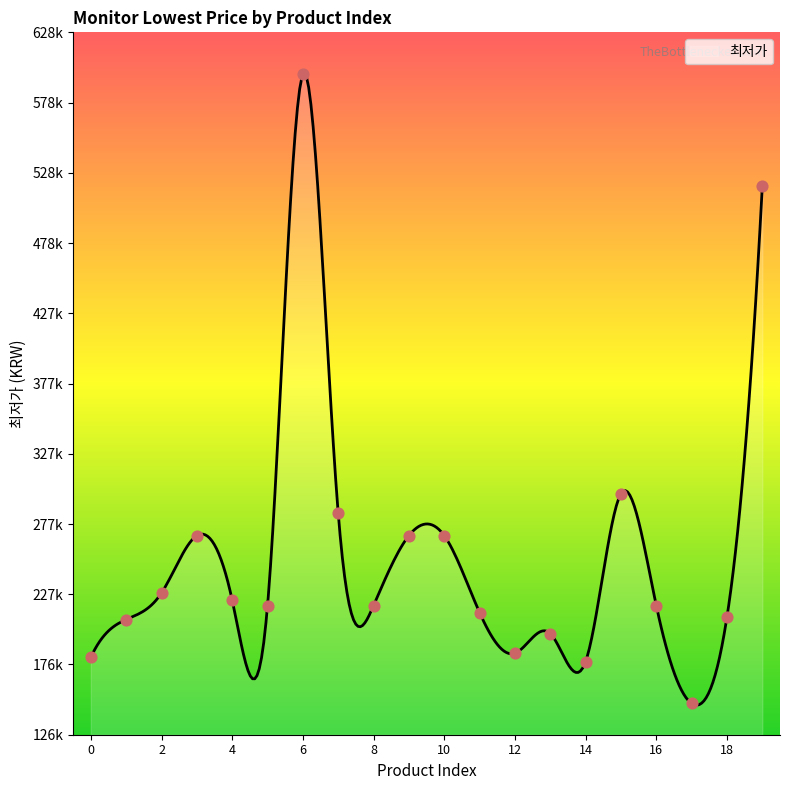

Approximately how many times larger is the value at 17 compared to 7?

0.5